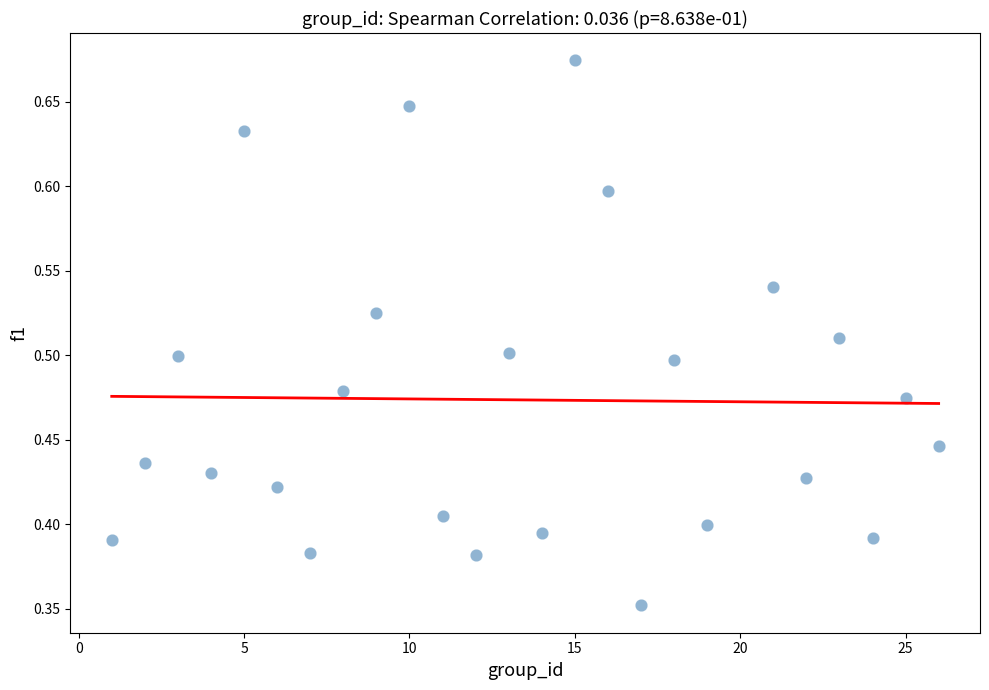

What is the range of X values (max minus min)?

25.0